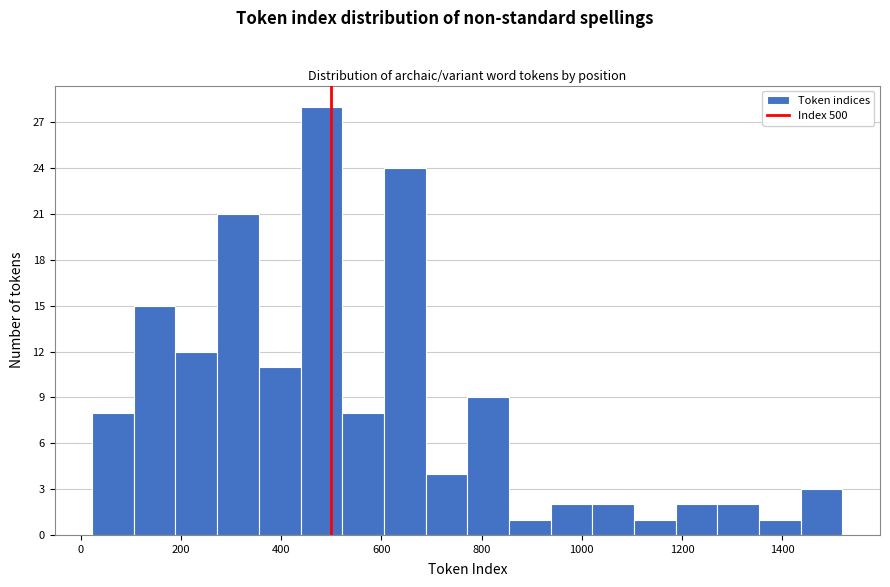

Reading left to right, transcribe this chart: for each bar, give the range it covers on the x-axis and its height. Neither the bar edges nor the heights are printed on the chart, so give them approximately, as read against the axes.

20 to 100: 8
100 to 180: 15
180 to 280: 12
280 to 360: 21
360 to 440: 11
440 to 520: 28
520 to 600: 8
600 to 680: 24
680 to 780: 4
780 to 860: 9
860 to 940: 1
940 to 1020: 2
1020 to 1100: 2
1100 to 1180: 1
1180 to 1280: 2
1280 to 1360: 2
1360 to 1440: 1
1440 to 1520: 3